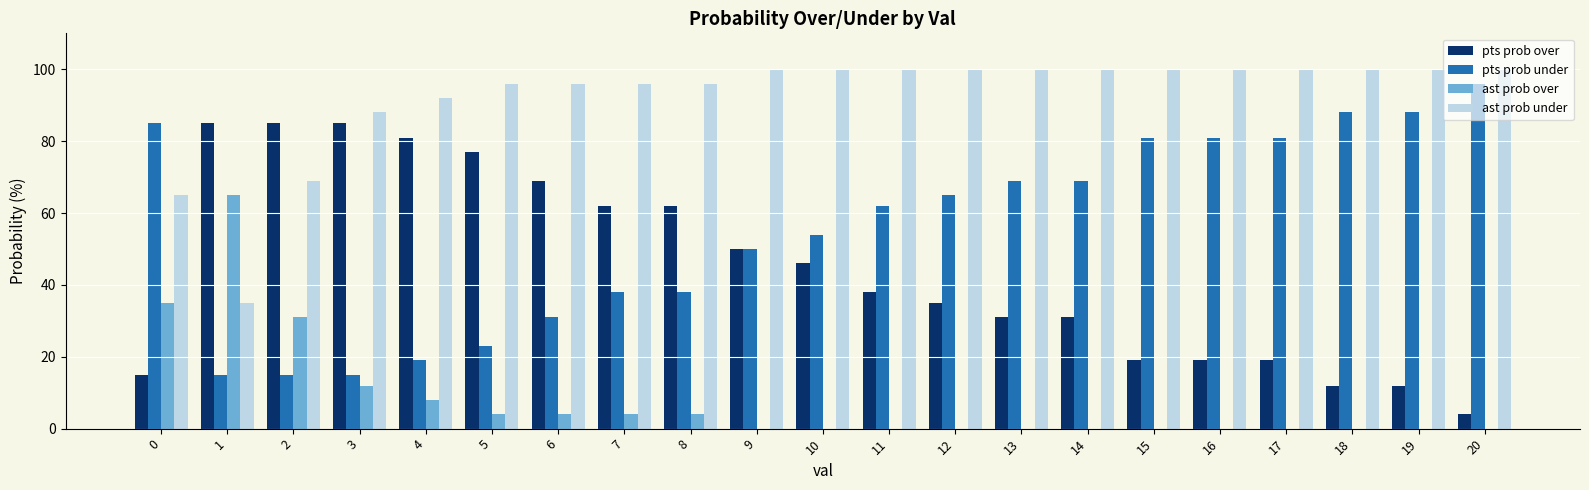

Which series has the largest total across all categories?

ast prob under